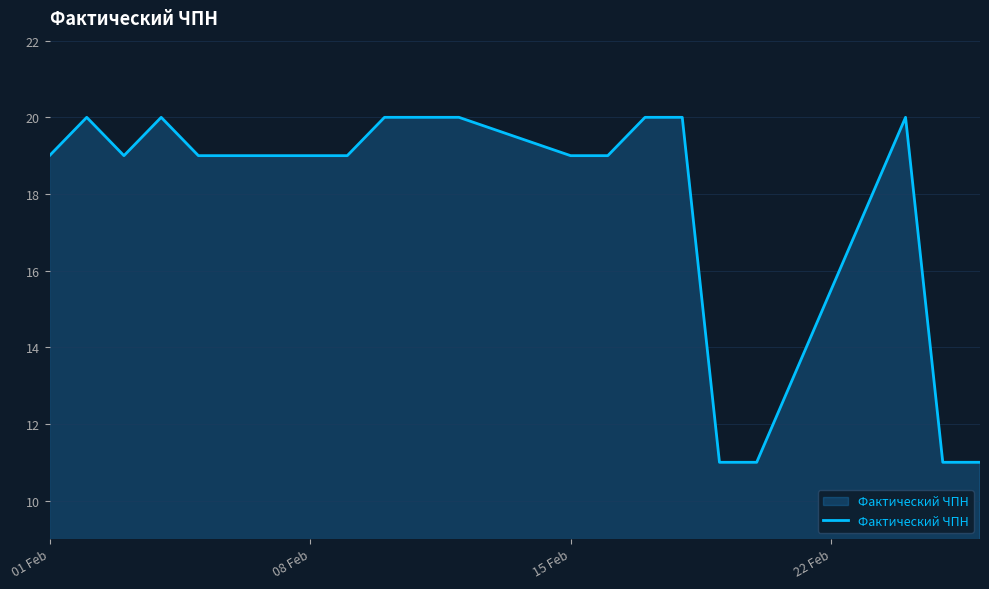

What is the difference between the maximum and second lowest values?

9